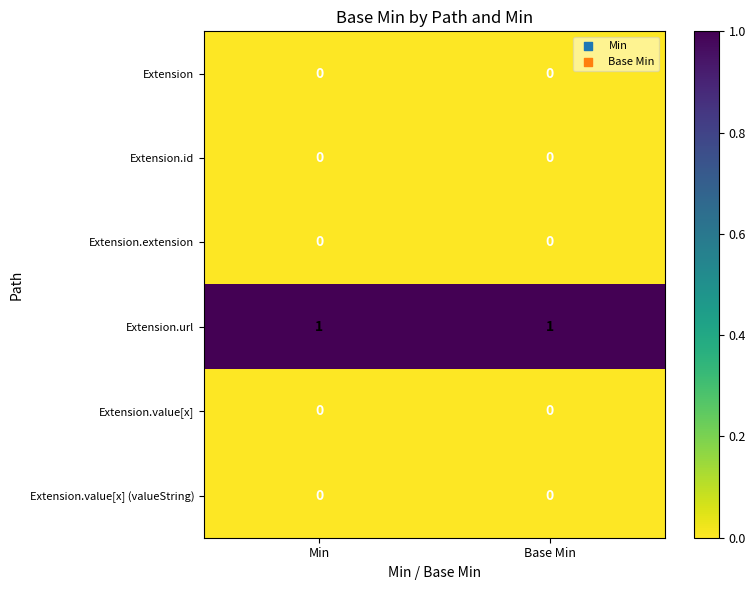

True or false: Extension.url has a value of 0 at Min.

False